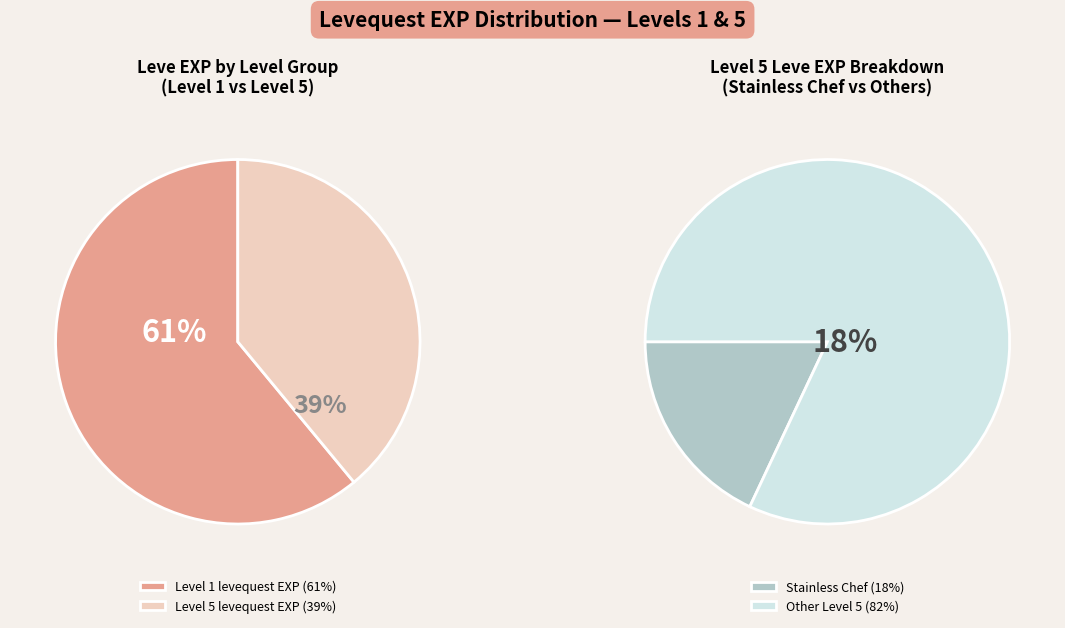

Is it true that The Unkindest Cut is 15% of the pie?

False